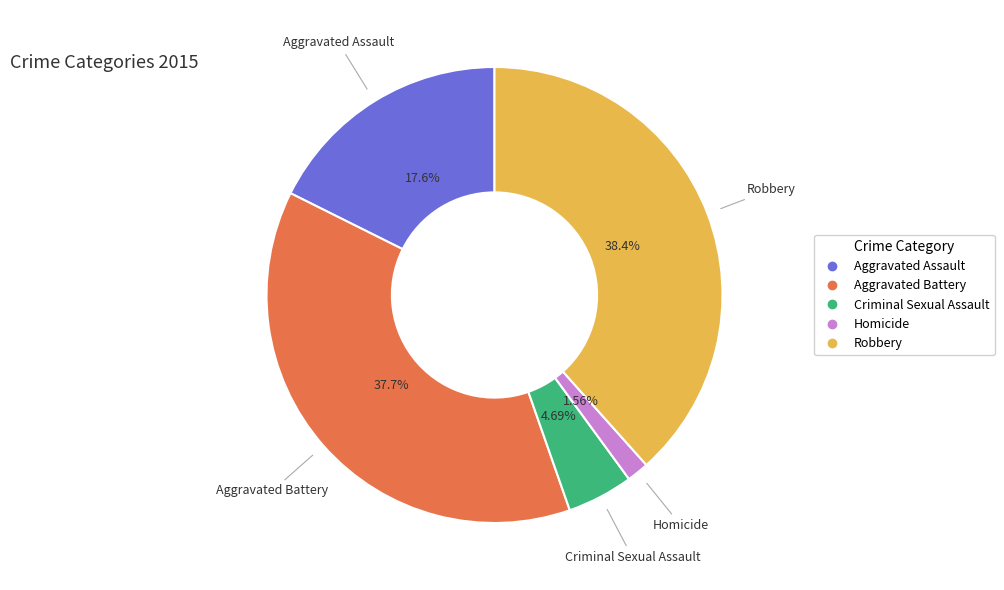

Do Homicide and Aggravated Assault together represent more than half of the pie?

No